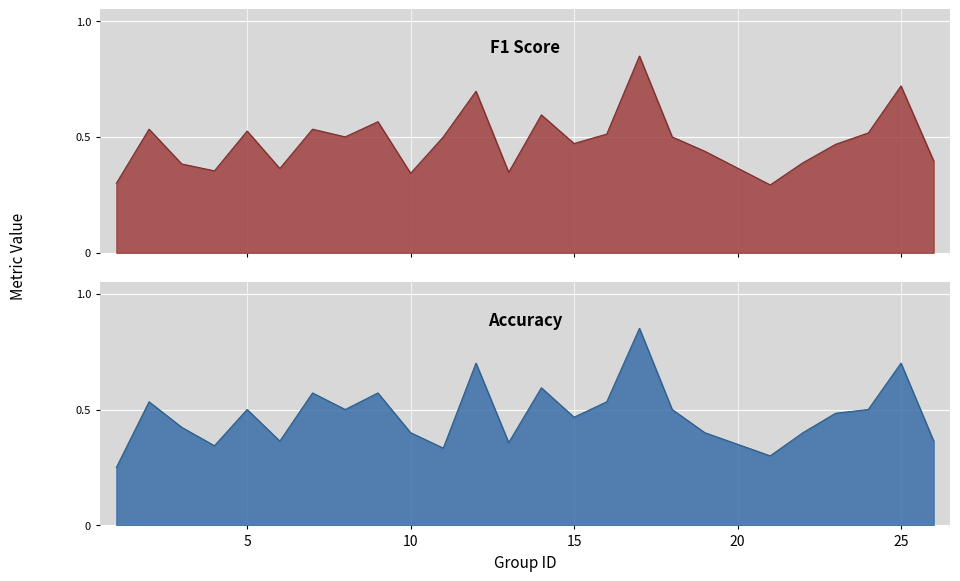

Read the f1 value at 2.

0.5